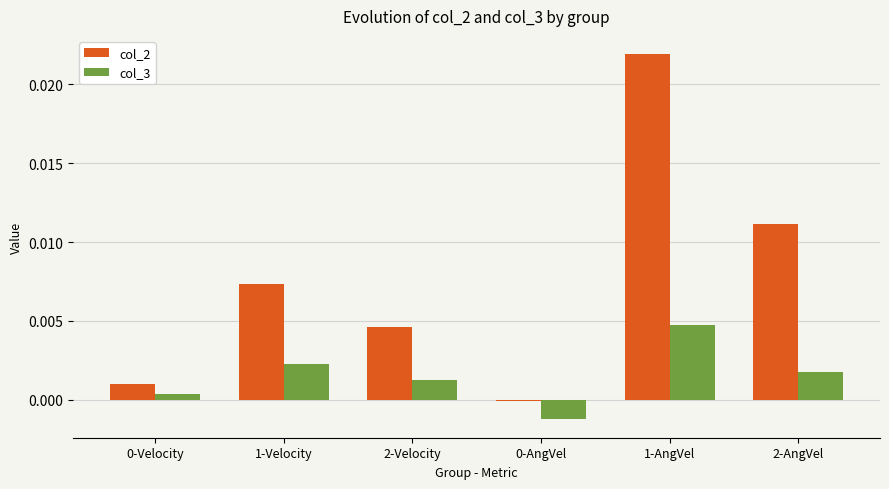

At how many categories does at least one series exceed 0?

5